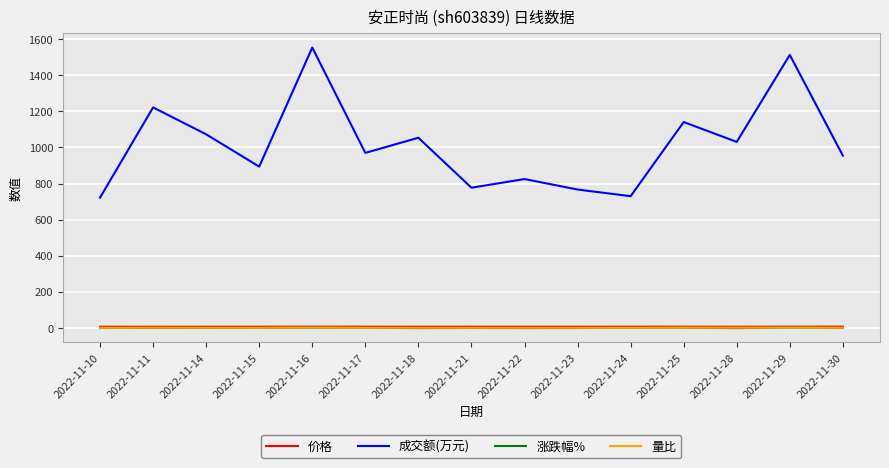

True or false: 成交额(万元) and 量比 intersect in this chart.

False